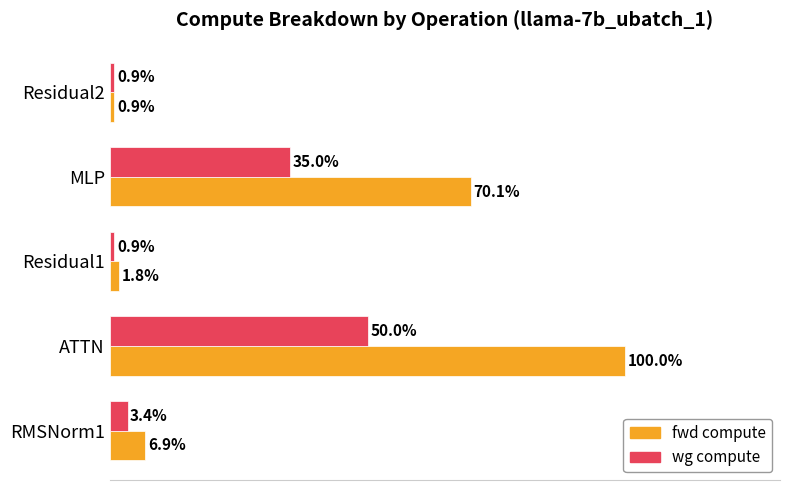

Is the value of fwd compute at Residual2 greater than the value of wg compute at MLP?

No